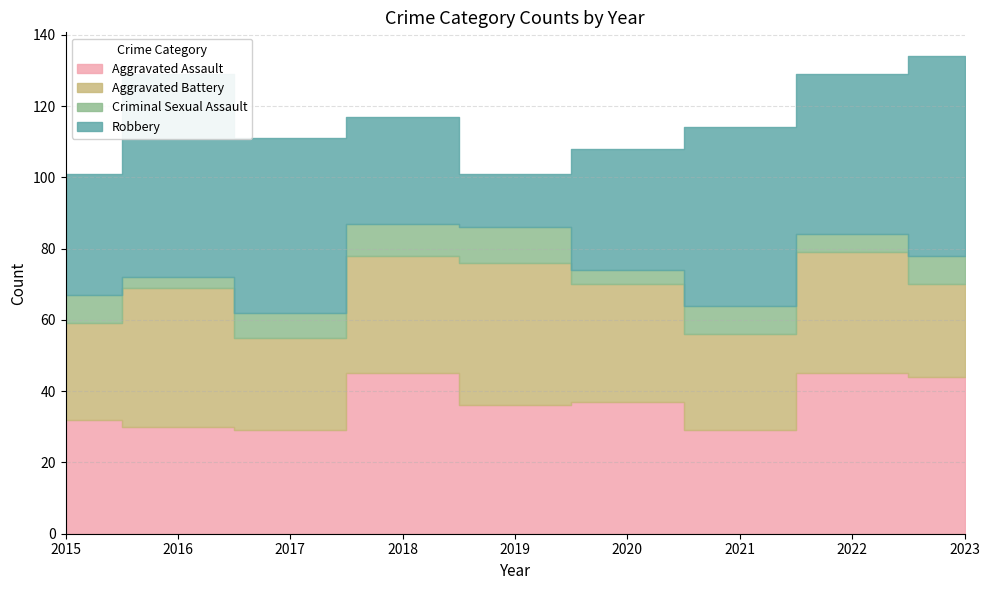

True or false: Aggravated Battery and Criminal Sexual Assault cross at least once.

False